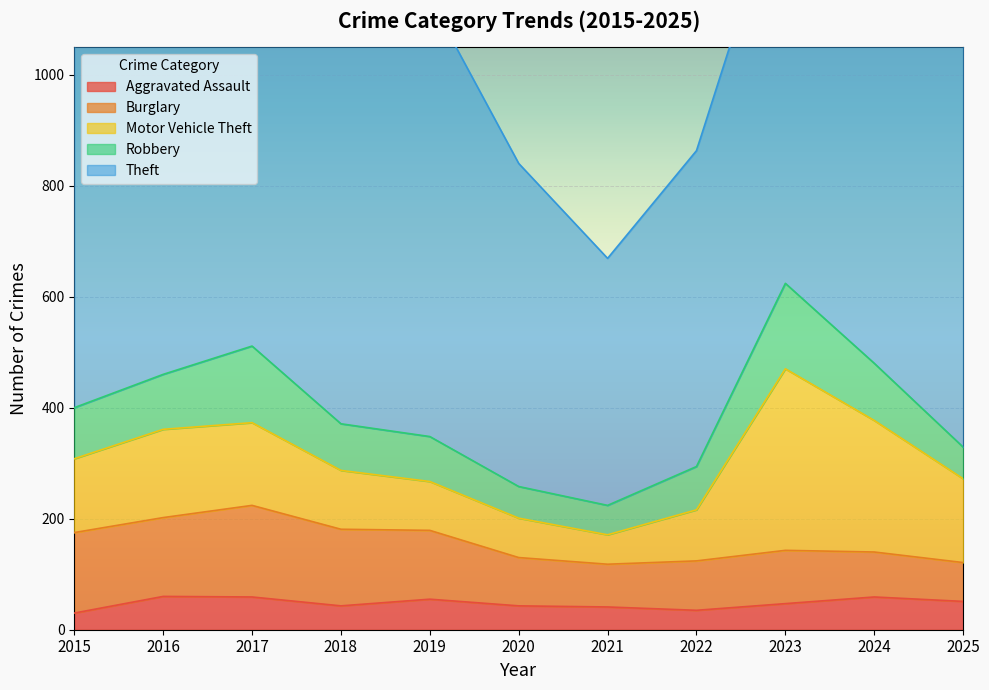

Which series has the widest spread of values?

Theft